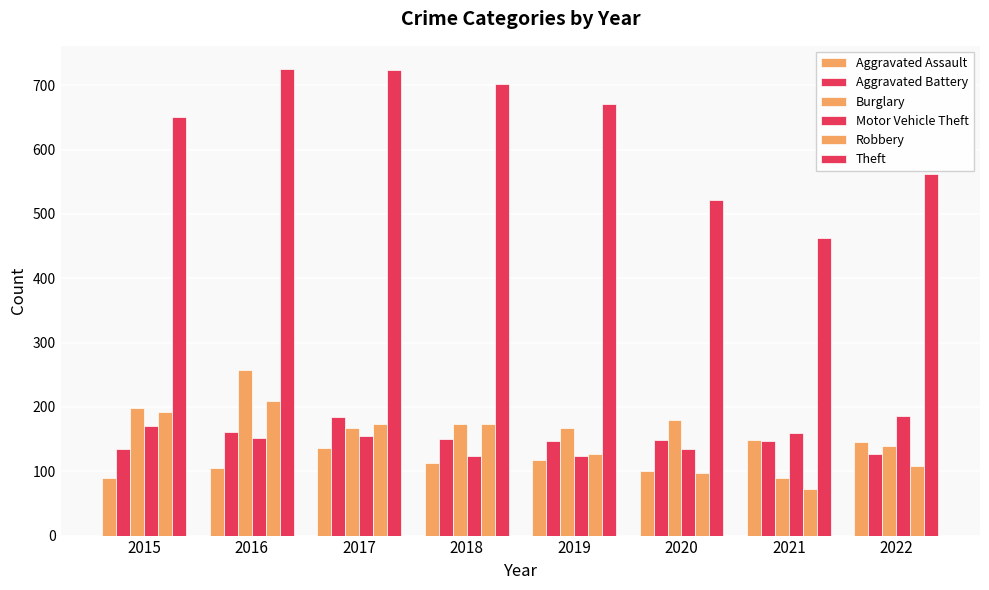

The Burglary series shows 168 at 2017. True or false?

True